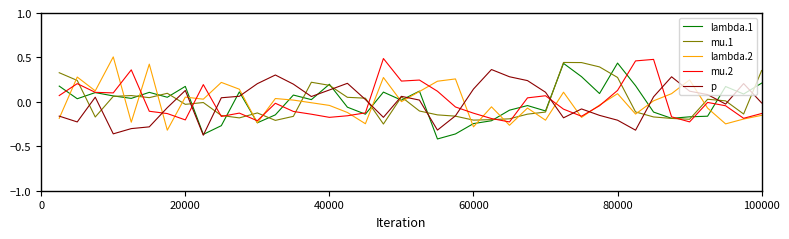

True or false: lambda.2 and p cross at least once.

True